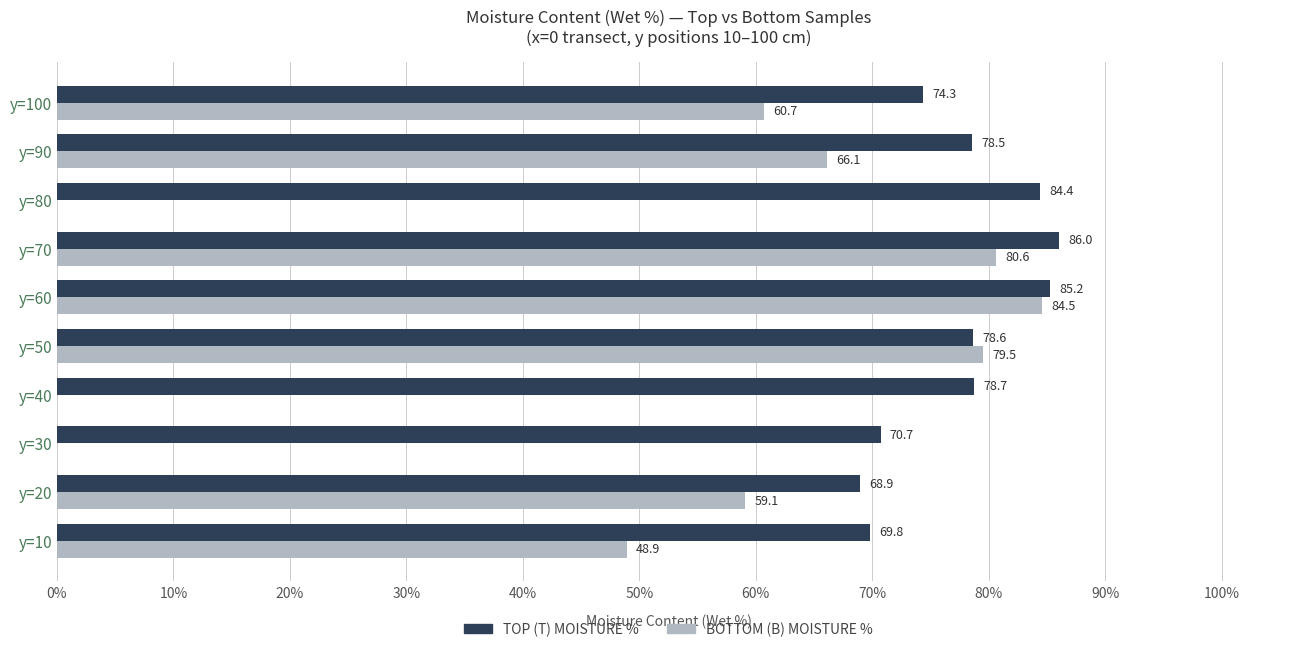

At which category does the chart reach its peak across all series?

y=70